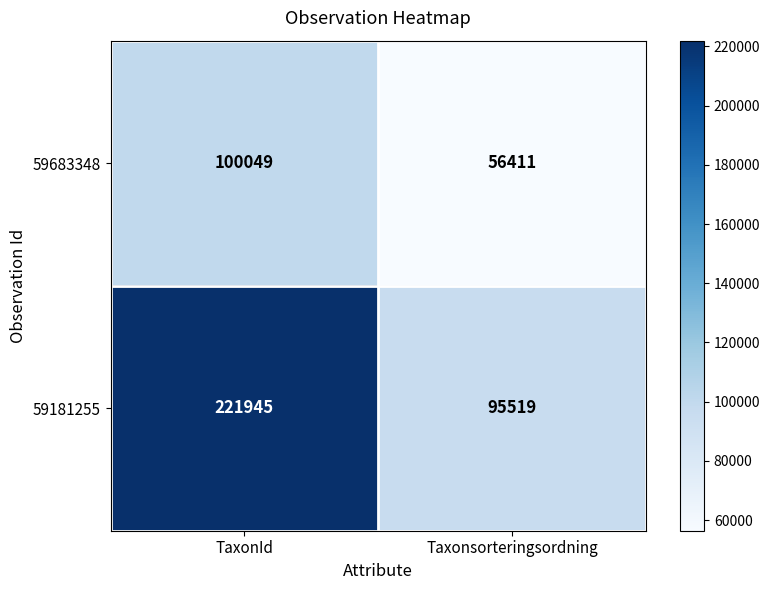

What is the minimum value shown in the chart?

56411